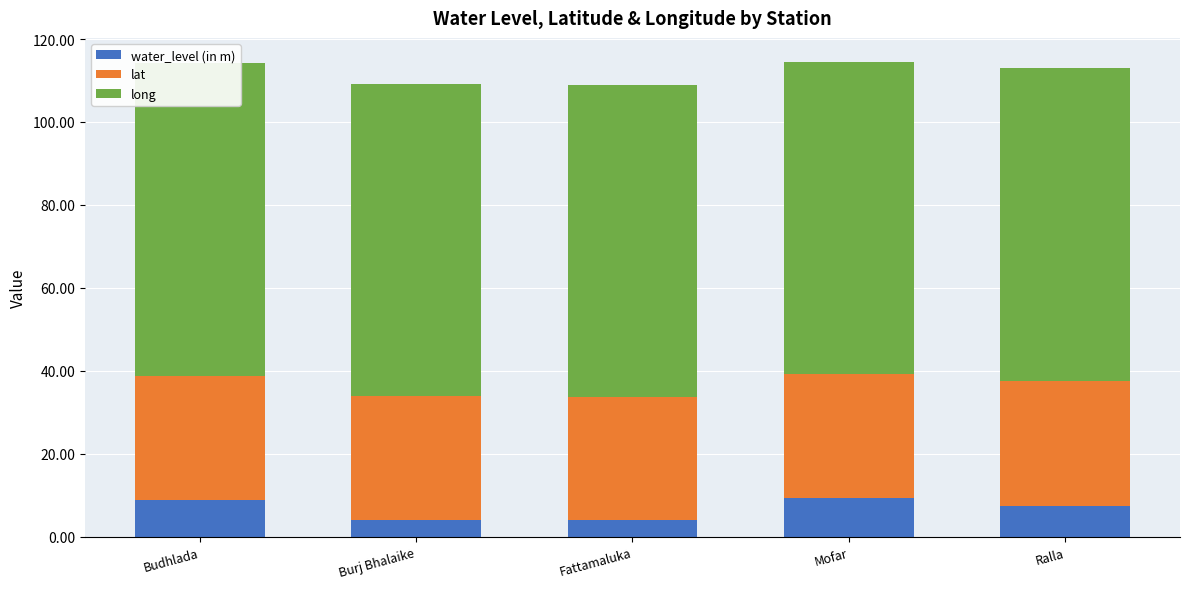

At which label does long reach its peak?

Budhlada